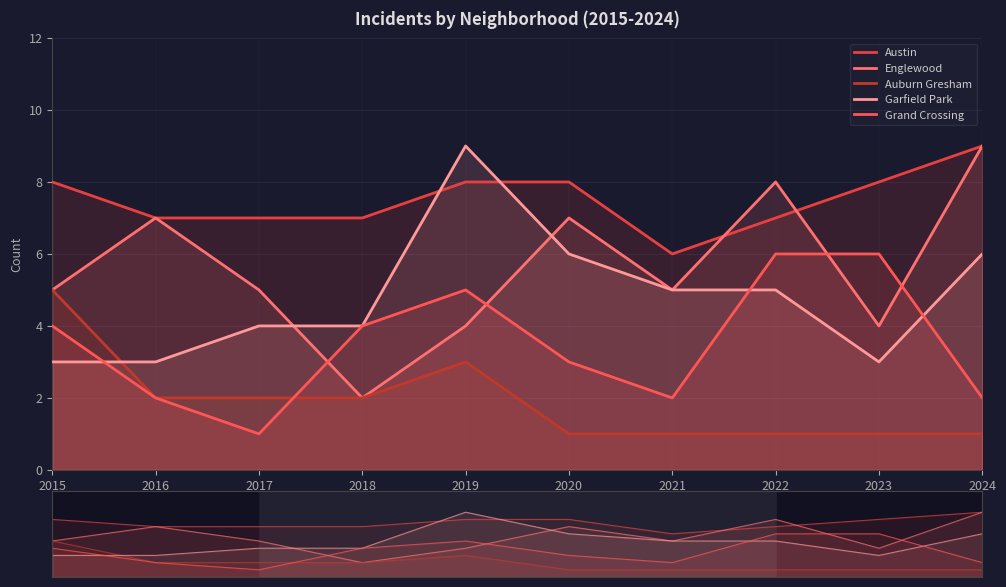

At which label is Garfield Park closest to 6?

2020